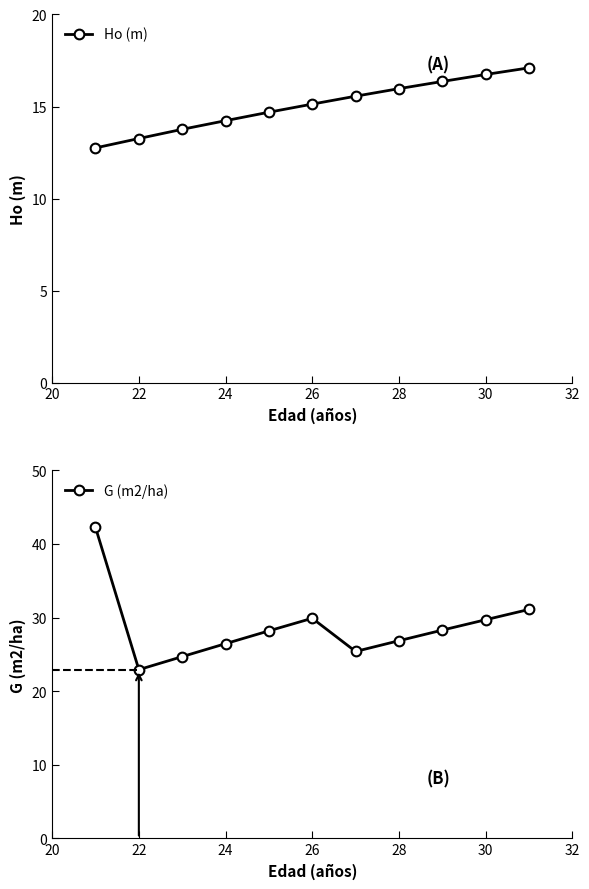

How many lines are shown in the chart?

2